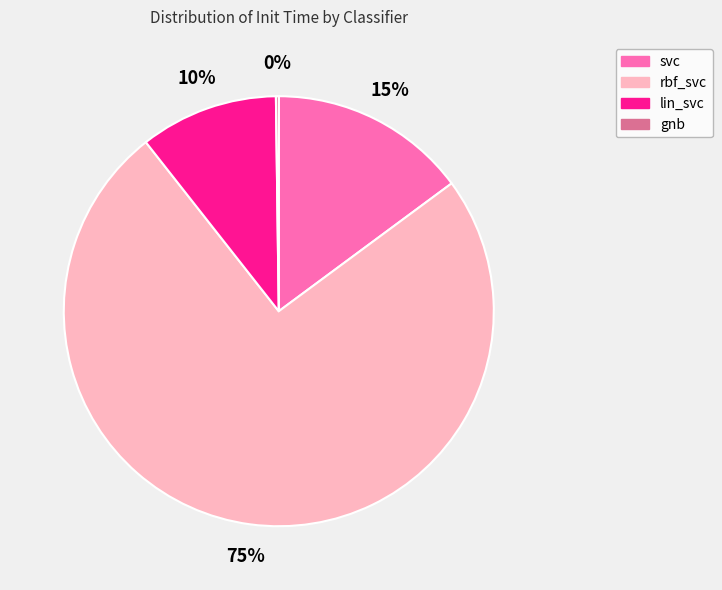

To the nearest percent, what is the combined percentage of svc and lin_svc?

25%